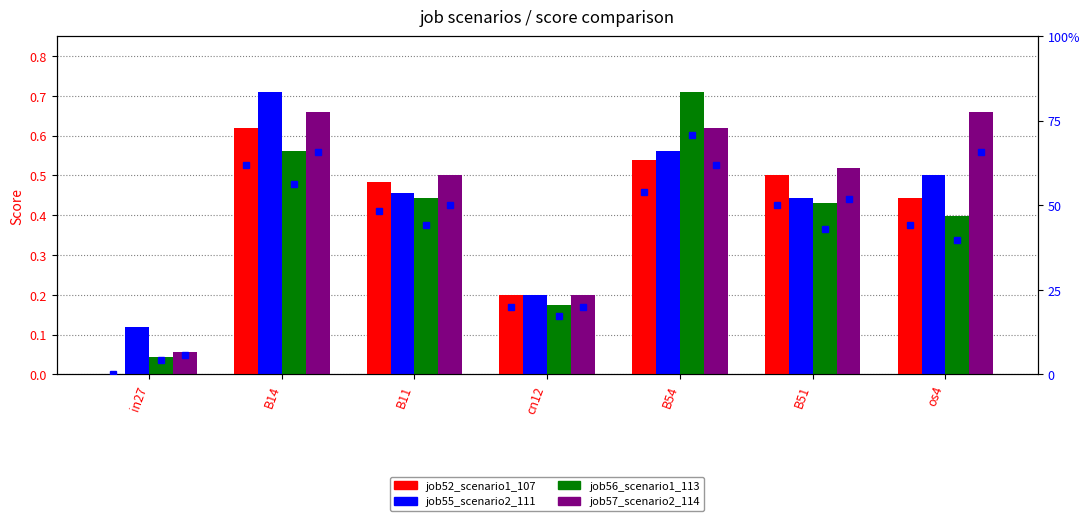

Reading left to right, transcribe all the data shown in this chart.

job52_scenario1_107: 0.0	0.6	0.5	0.2	0.5	0.5	0.4
job55_scenario2_111: 0.1	0.7	0.5	0.2	0.6	0.4	0.5
job56_scenario1_113: 0.0	0.6	0.4	0.2	0.7	0.4	0.4
job57_scenario2_114: 0.1	0.7	0.5	0.2	0.6	0.5	0.7